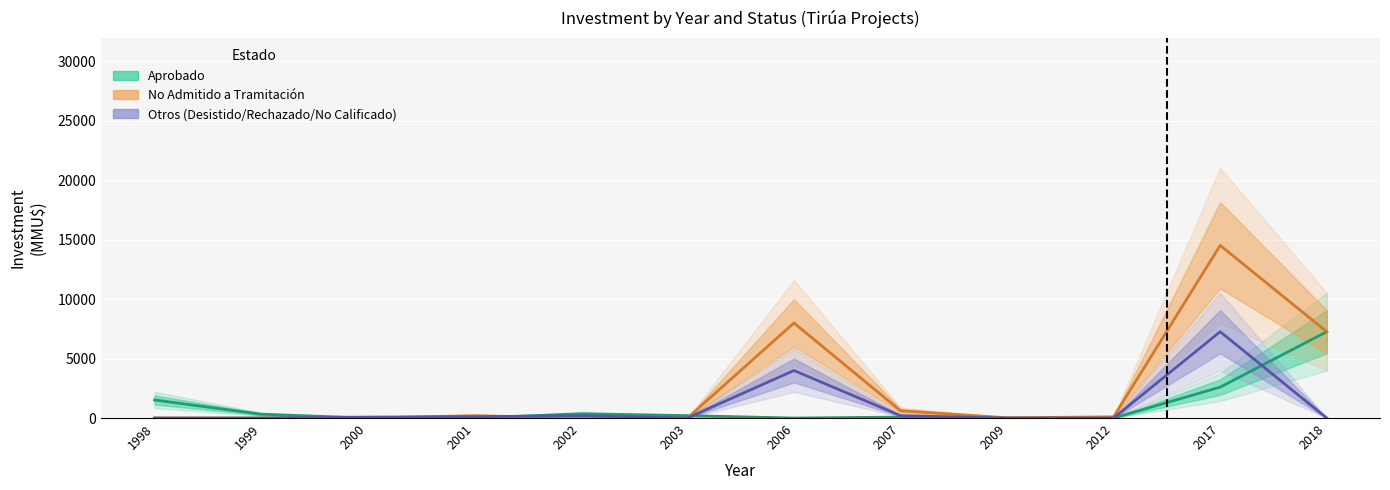

Which category has the highest value across all series?

2017